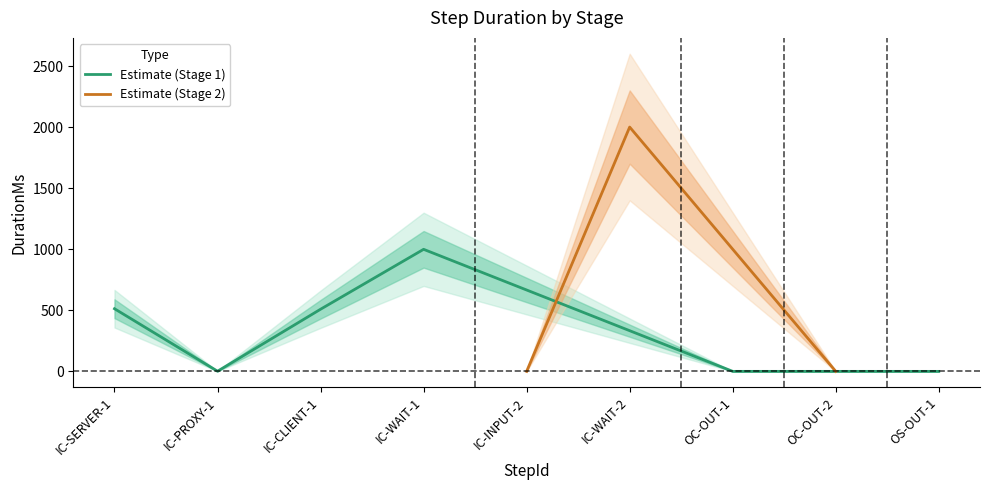

What is the highest value of the Estimate (Stage 1) series?

1000.4